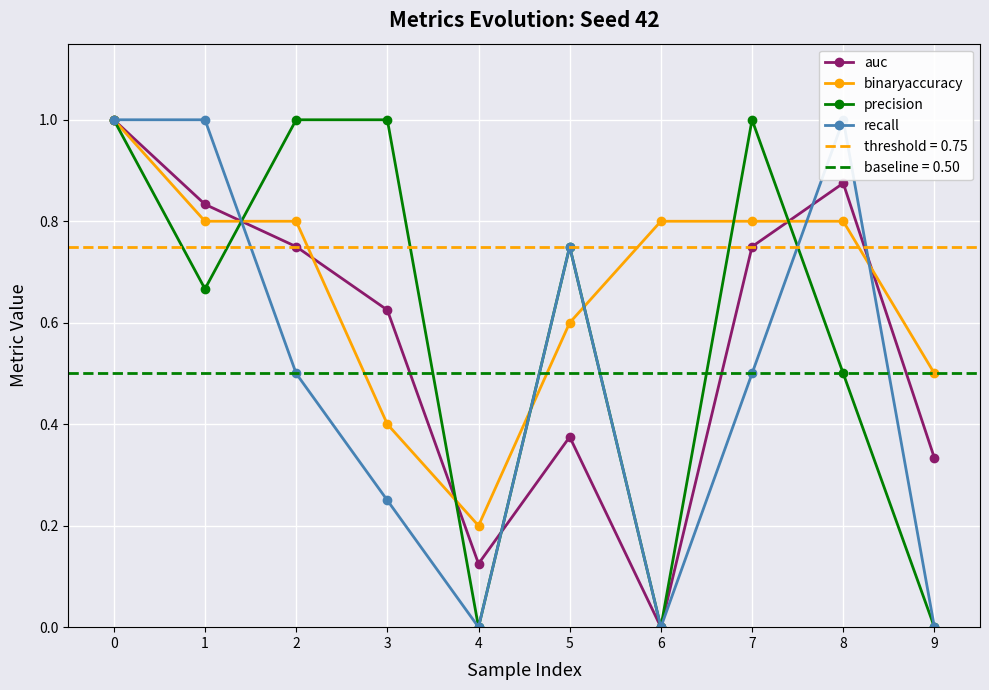

What are all the series names shown in the legend?

auc, binaryaccuracy, precision, recall